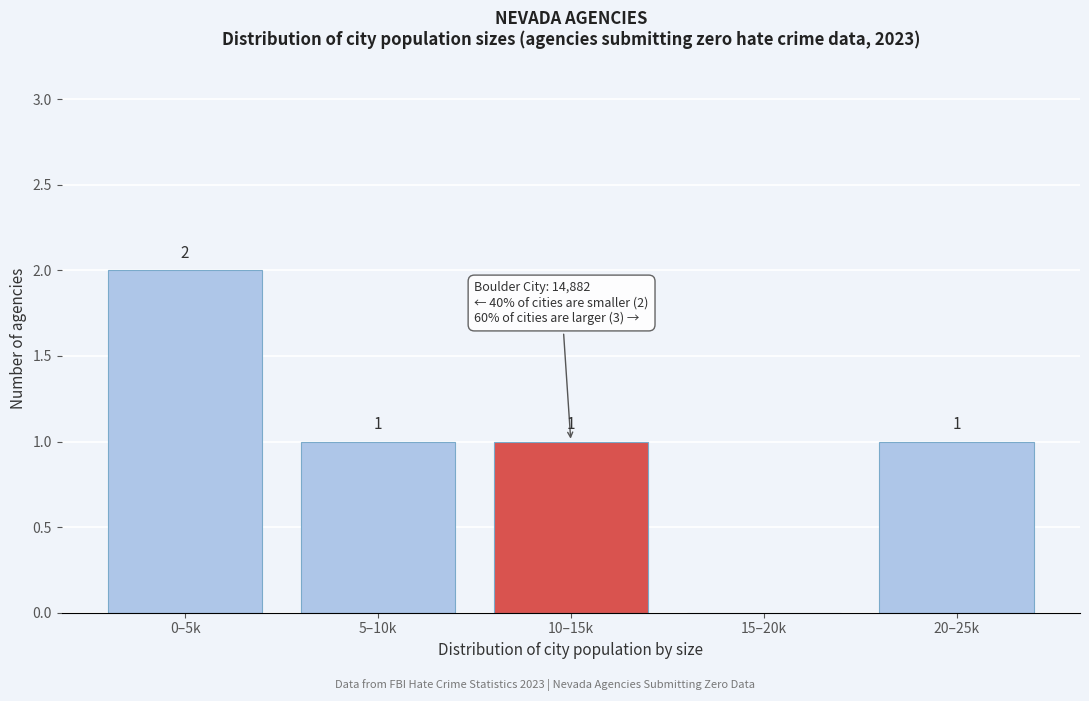

Reading left to right, what are all the values shown in this chart?

0–5k=2	5–10k=1	10–15k=1	15–20k=0	20–25k=1